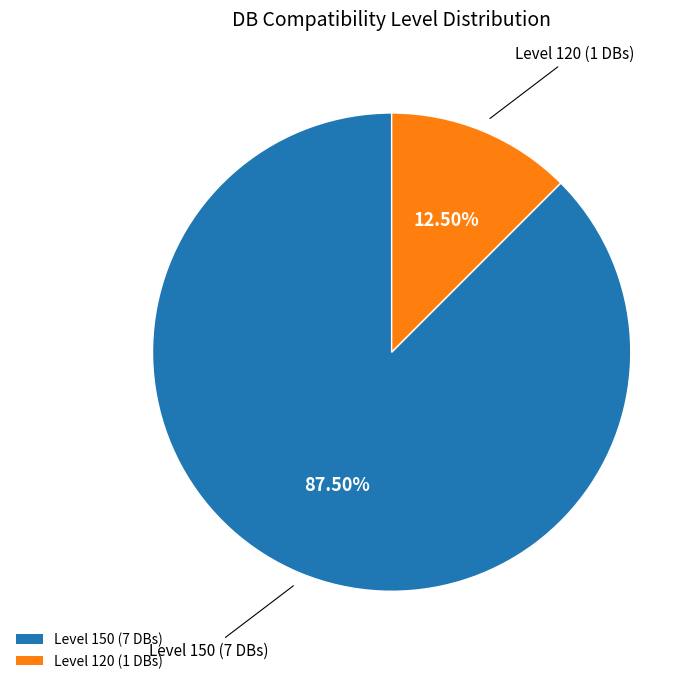

Is there any slice that represents more than half of the pie?

Yes